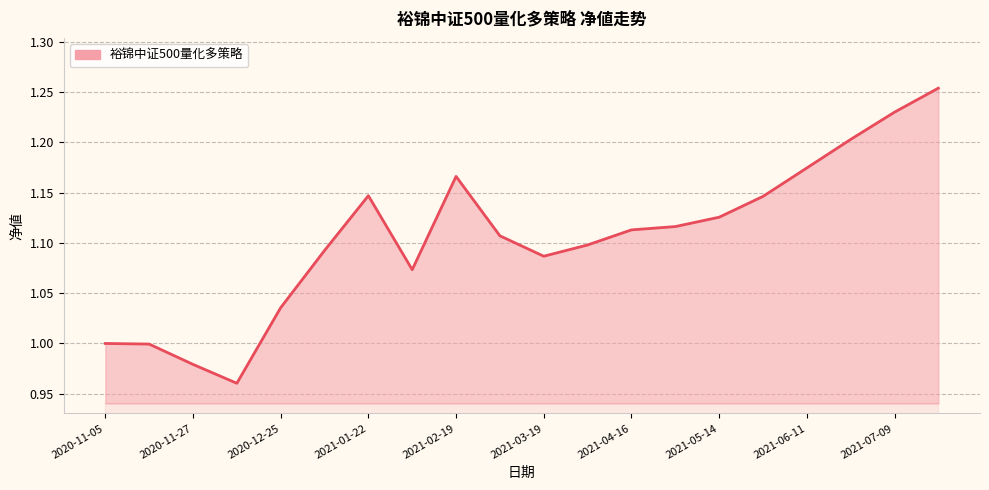

What is the difference between the second highest and minimum values?

0.3